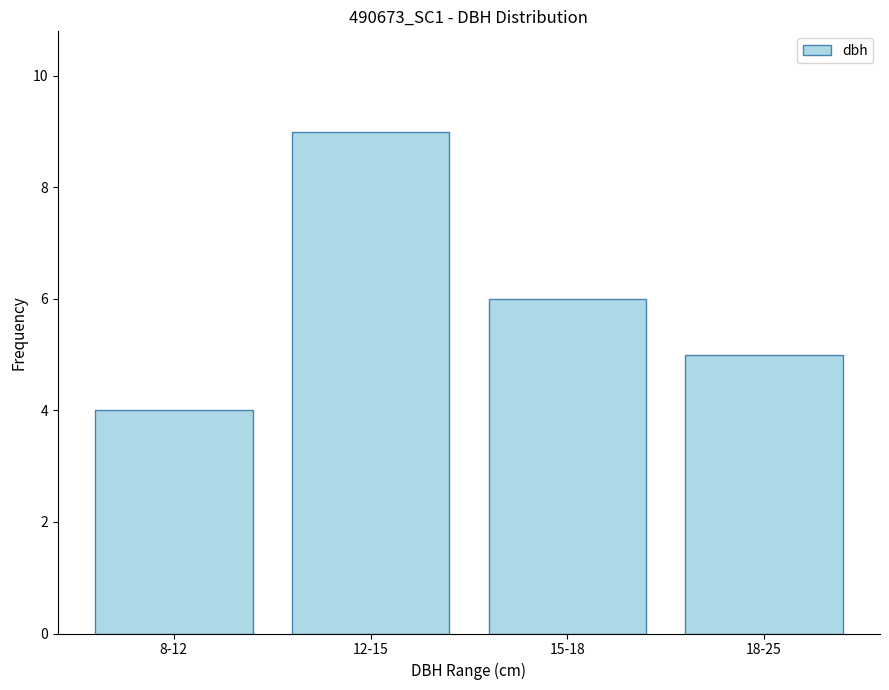

How many values are below 6?

2